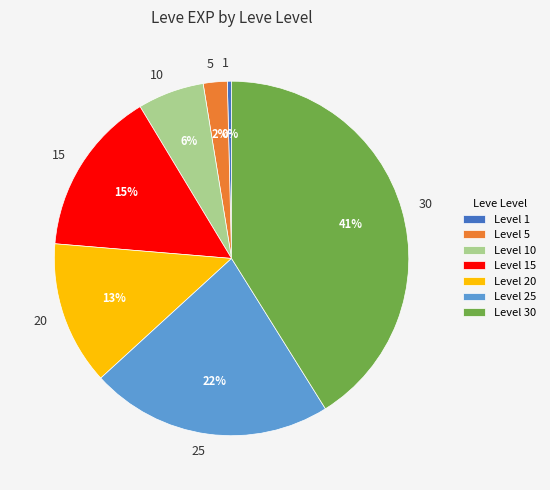

To the nearest percent, what percentage of the pie is 20?

13%